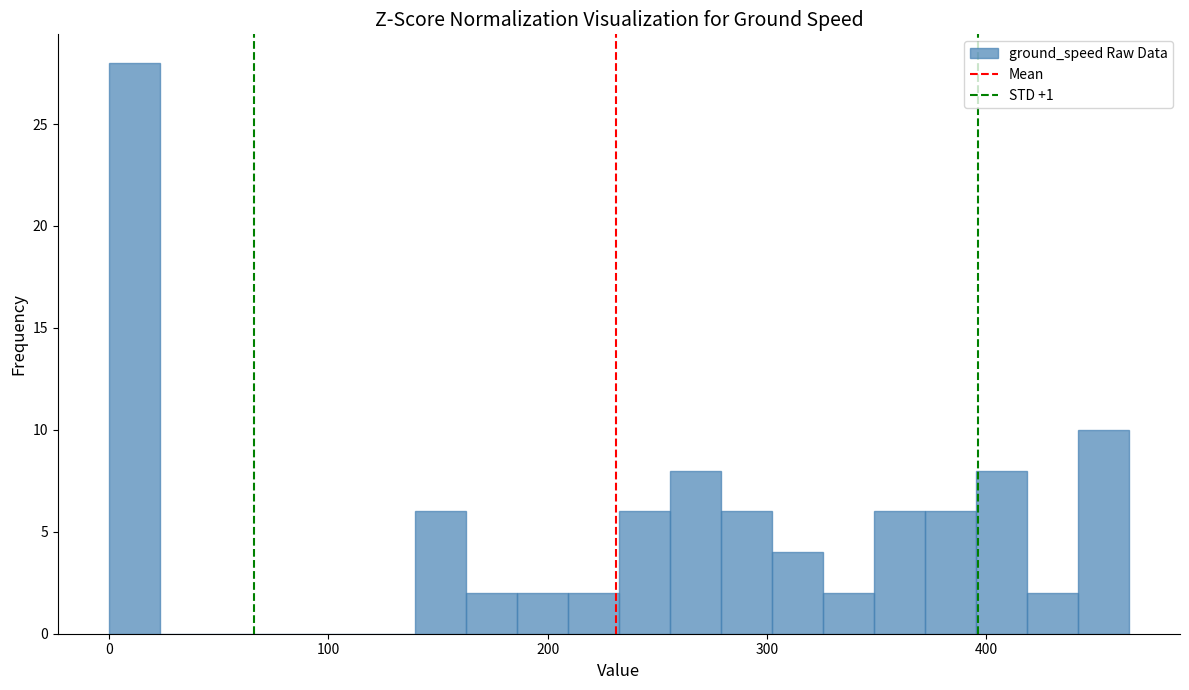

Around what value on the x-axis is the tallest bar? Give the approximate position of its centre, as read against the axis.

10